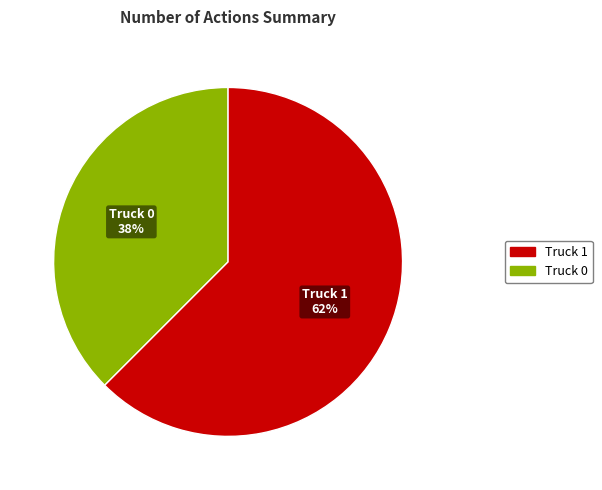

Combined, do Truck 1 and Truck 0 account for over 50%?

Yes